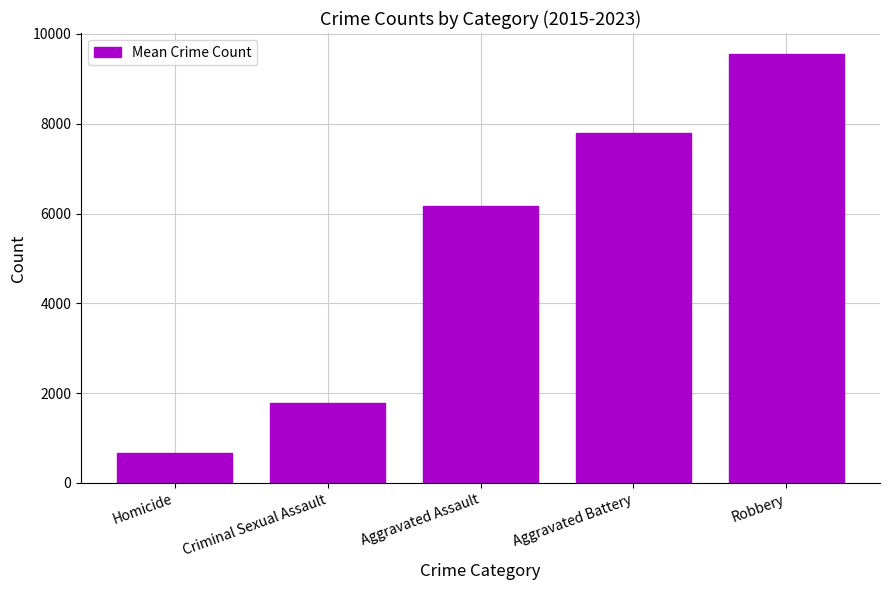

What is the sum of the values at Aggravated Assault and Robbery?

15721.0